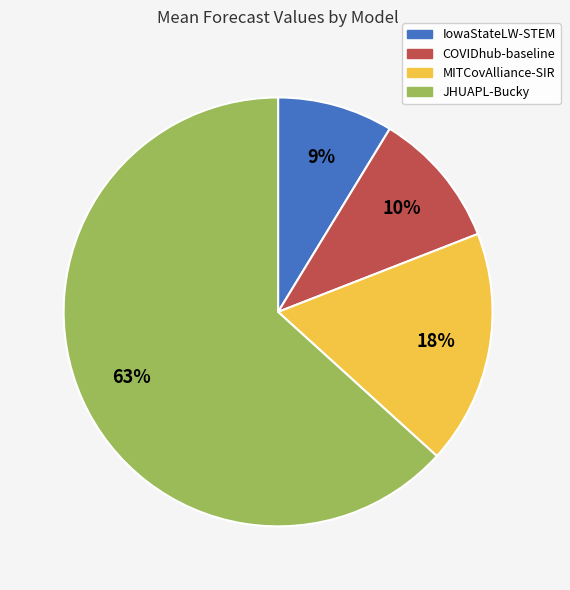

The JHUAPL-Bucky slice represents 69% of the pie. True or false?

False